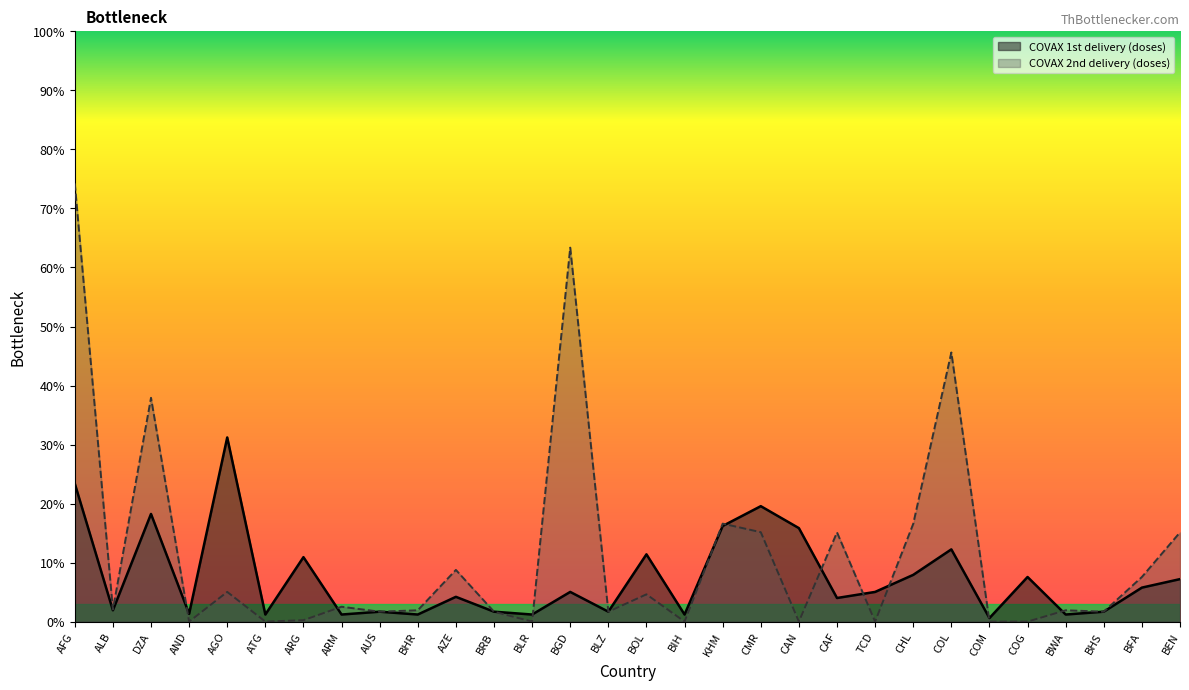

Where is COVAX 2nd delivery (doses) nearest to the value 742450?

DZA